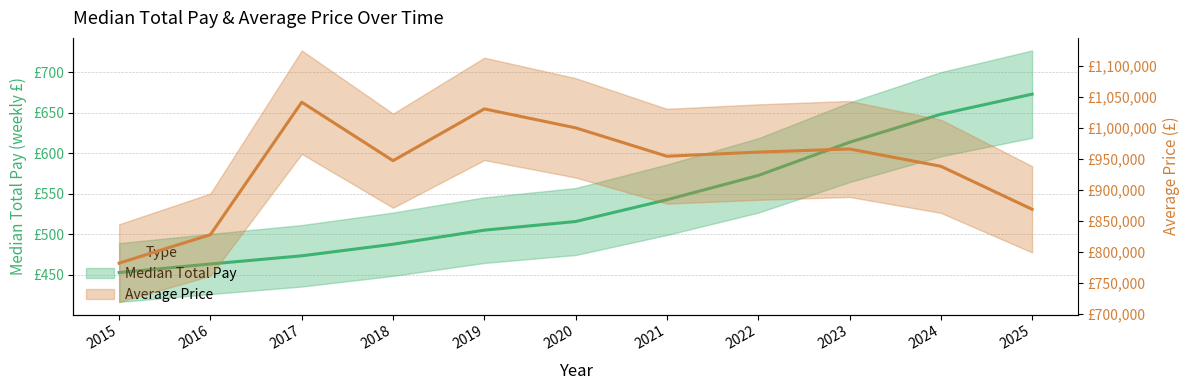

At which category is the sum across all series the highest?

2017